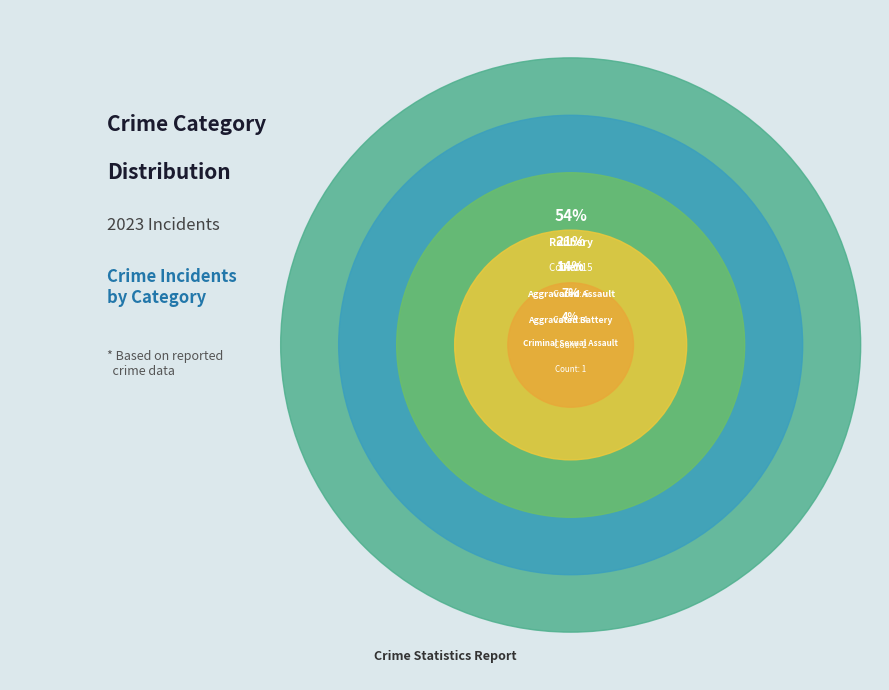

Which category has the smallest portion of the pie?

Criminal Sexual Assault